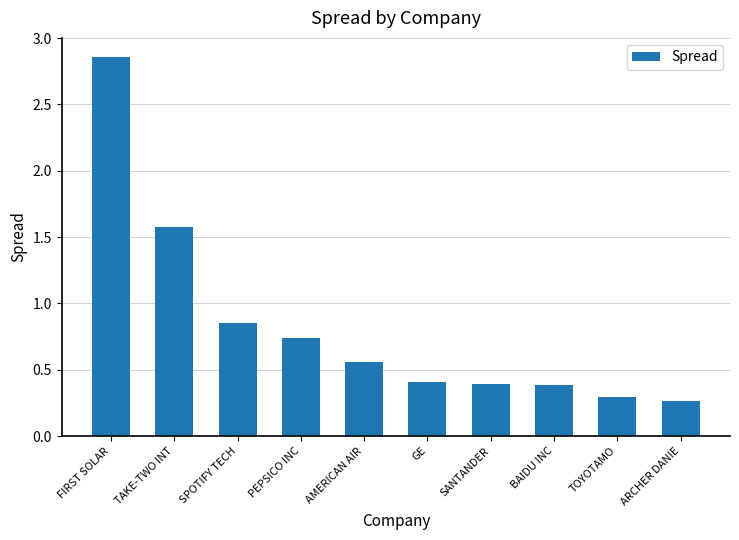

Does the chart contain stacked bars?

No